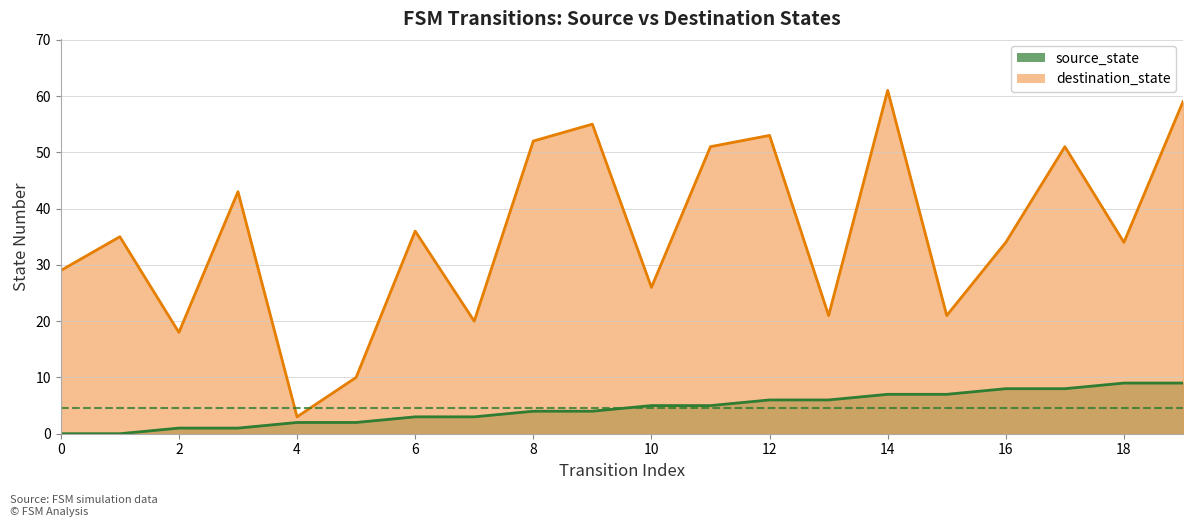

What are all the series names shown in the legend?

source_state, destination_state